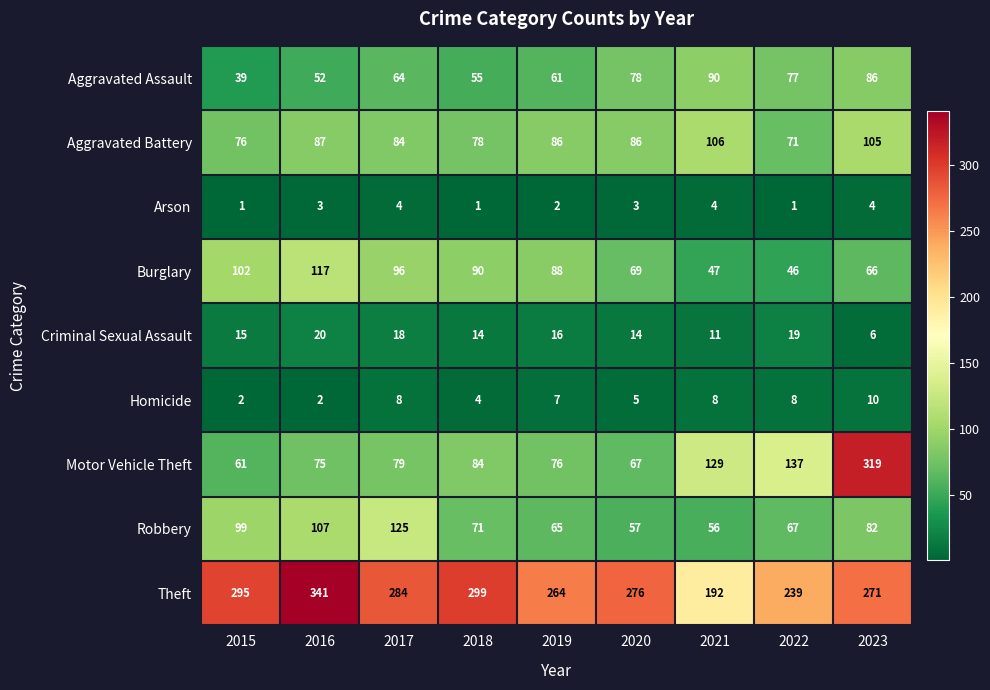

The value of Arson at 2023 is 3. True or false?

False